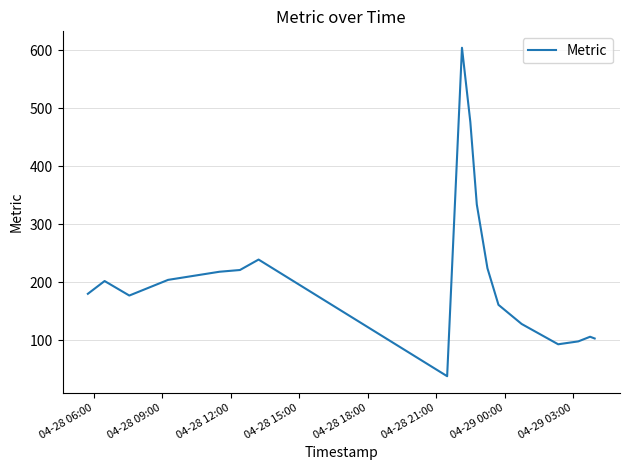

What is the maximum value shown in the chart?

604